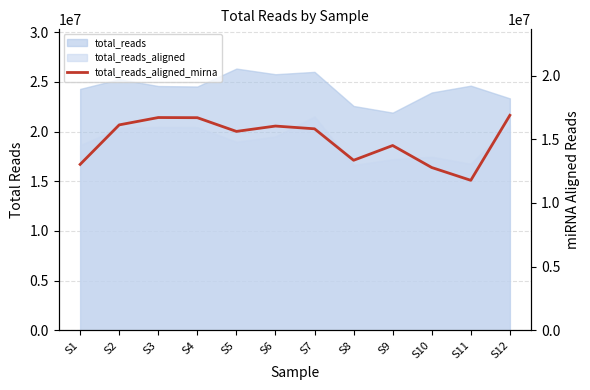

The value at S10 is 22469698. True or false?

False